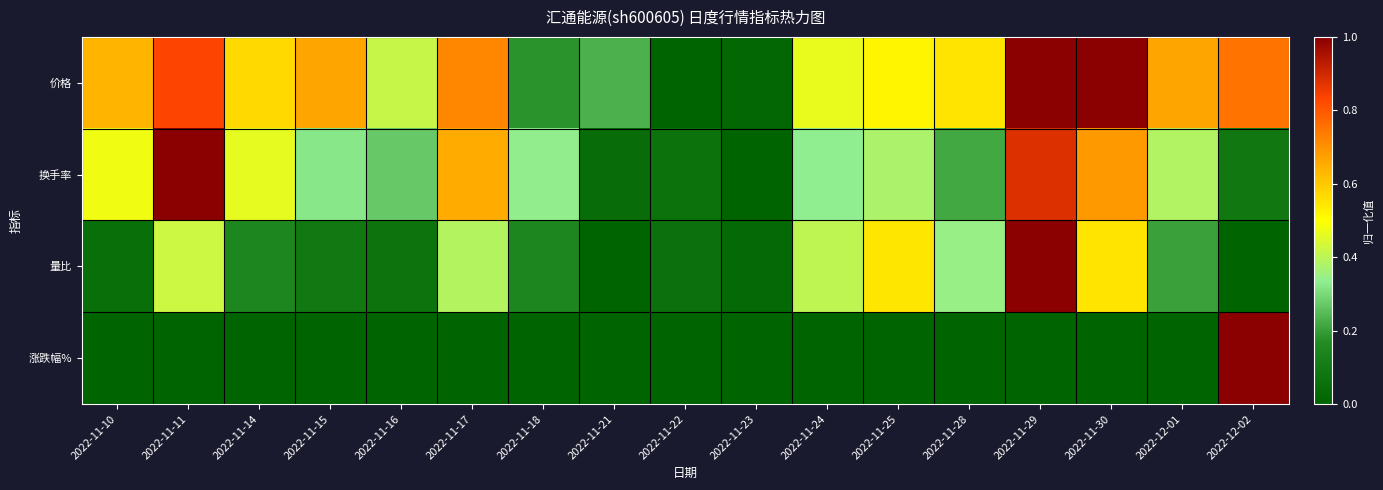

How many data points does each series have?

17